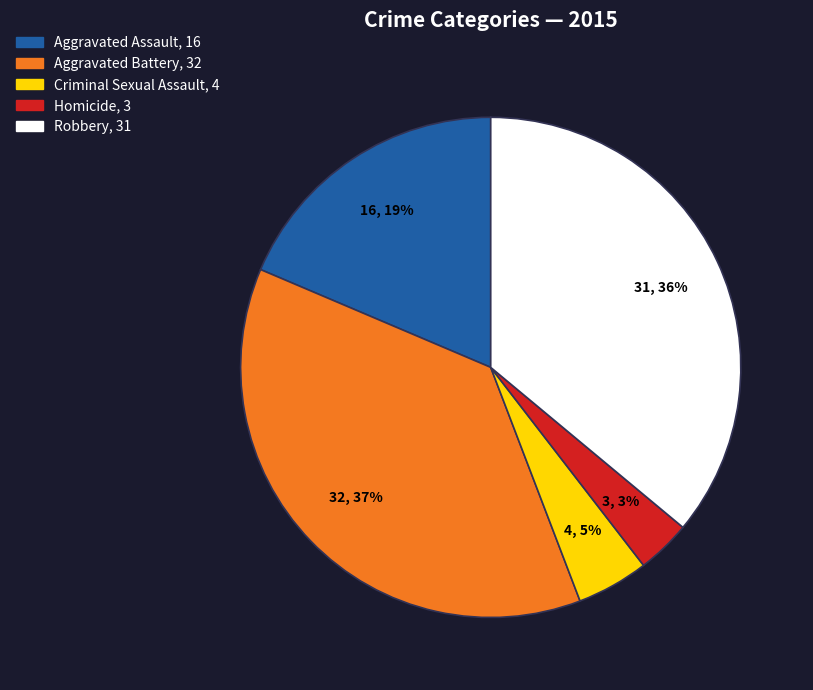

To the nearest percent, what is the average slice percentage?

20%